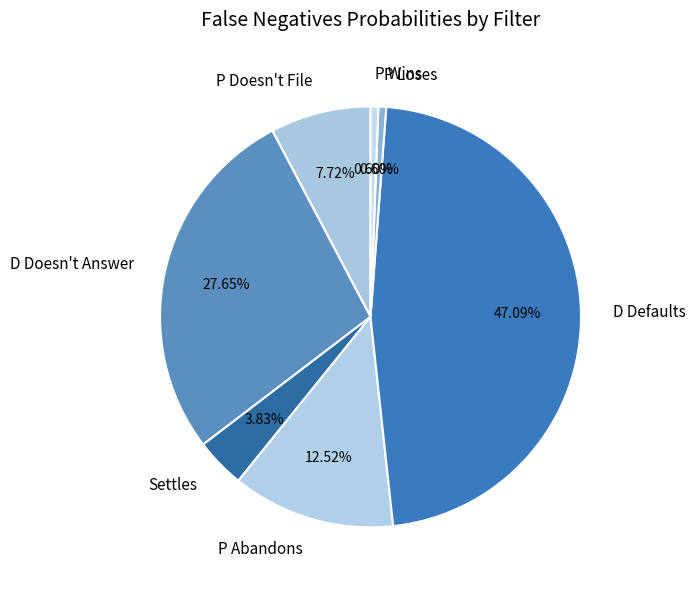

Combined, do P Doesn't File and P Loses account for over 50%?

No